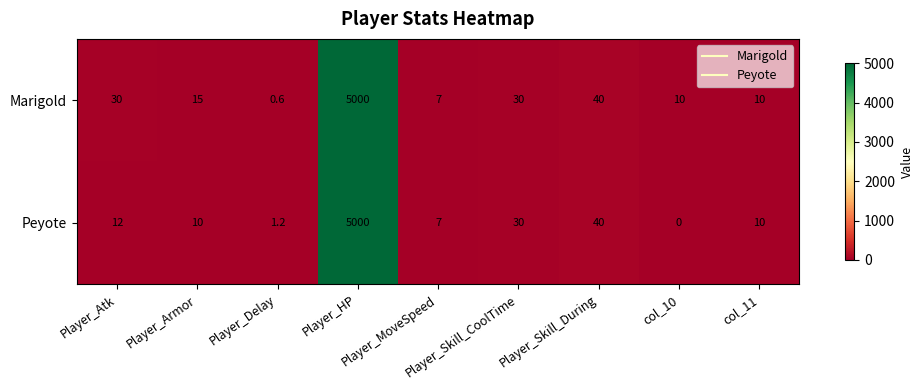

Which series has the largest total across all categories?

Marigold